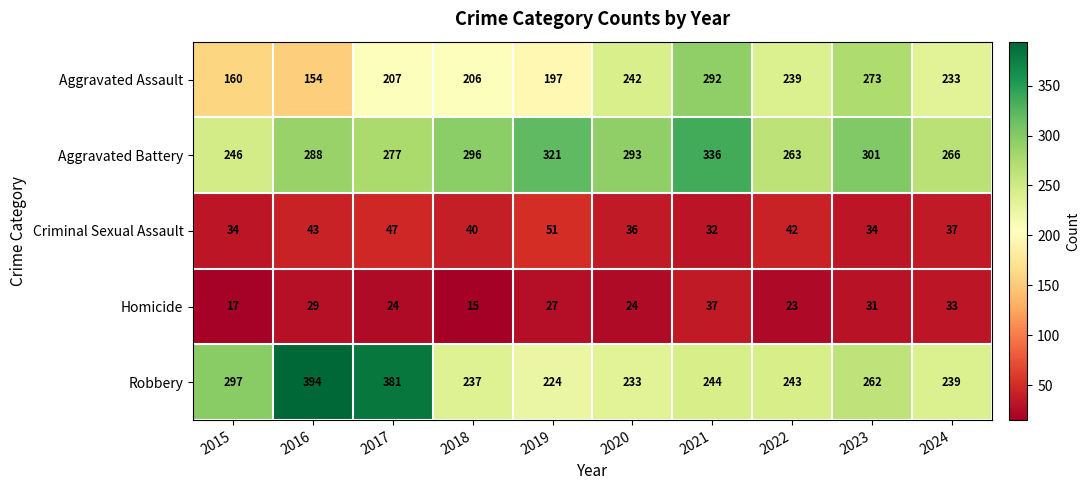

Count the number of categories in the chart.

10